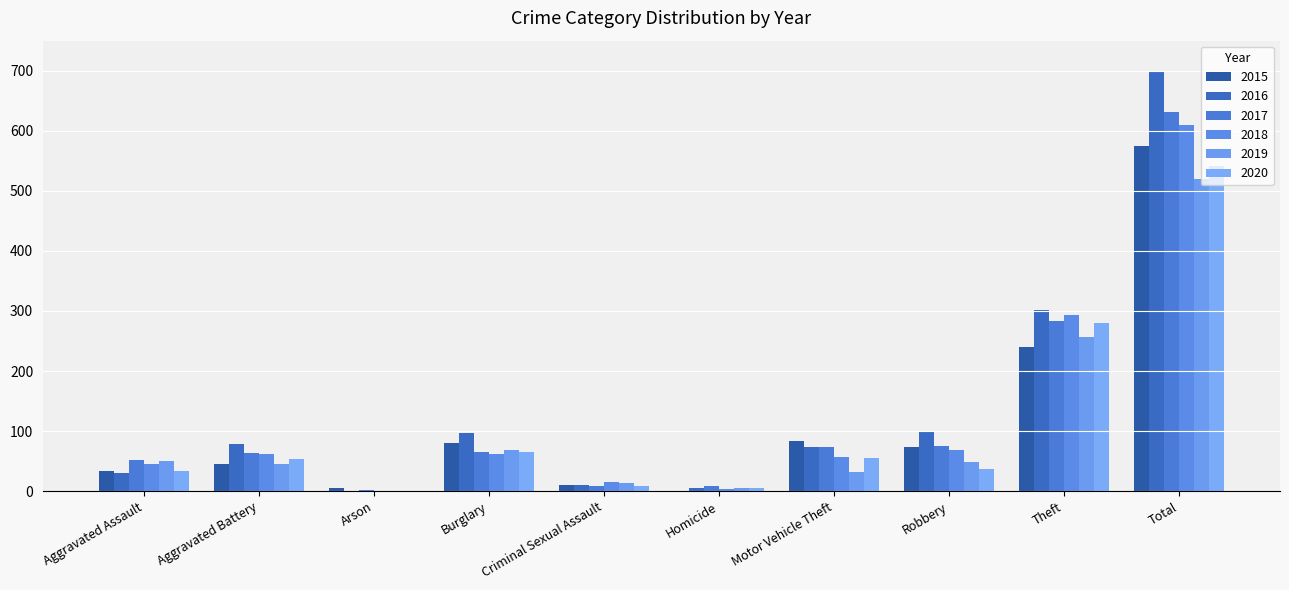

At which label does 2015 reach its minimum?

Homicide